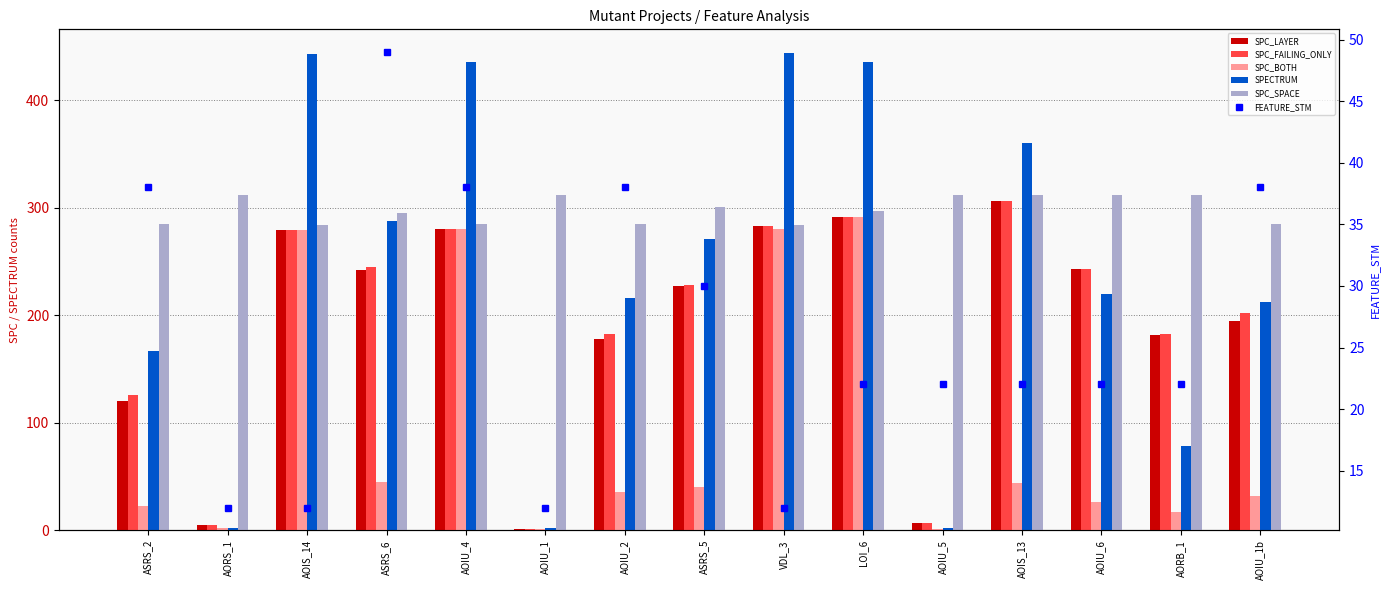

How many values in the FEATURE_STM series exceed 22?

6